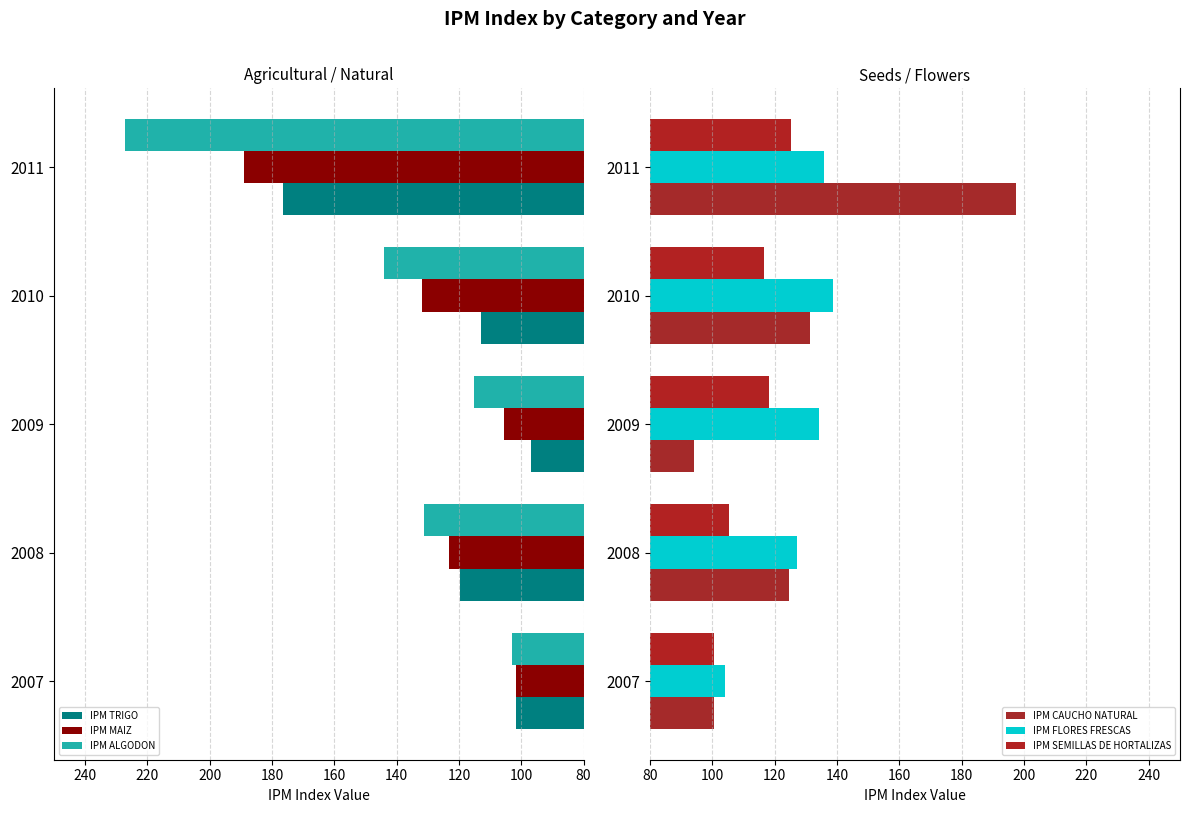

How many data points in IPM SEMILLAS DE HORTALIZAS are less than 116?

2